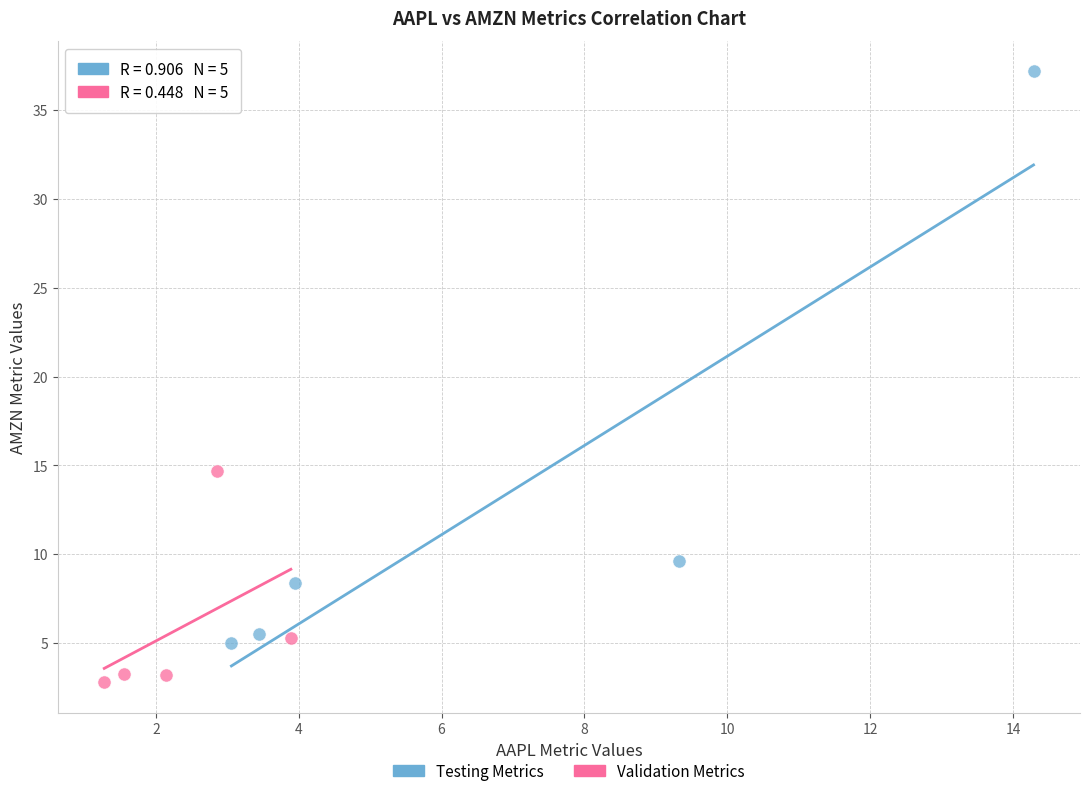

Which series has the widest spread of Y values?

Testing Metrics